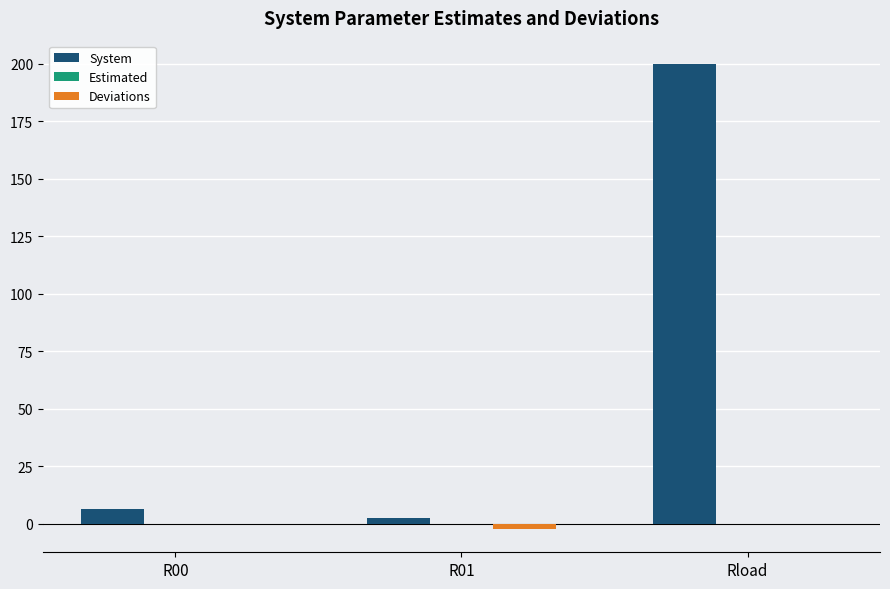

Between R00 and R01, which series saw the biggest shift?

System